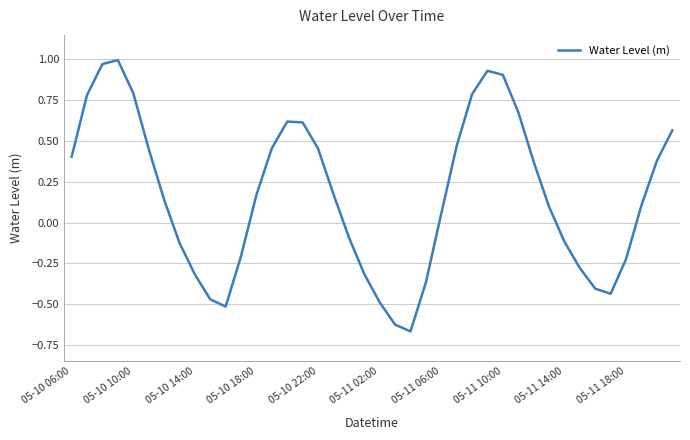

How many interior local peaks (higher than both neighbors) does the data have?

3